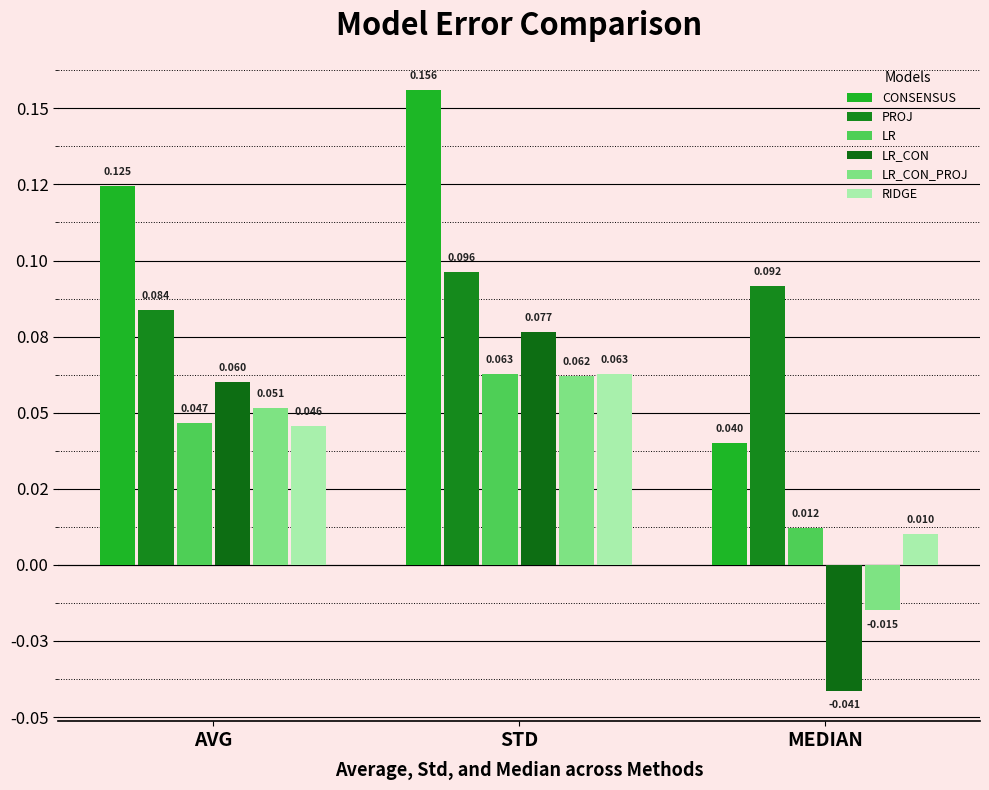

True or false: LR_CON_PROJ has a value of -0.0 at MEDIAN.

True